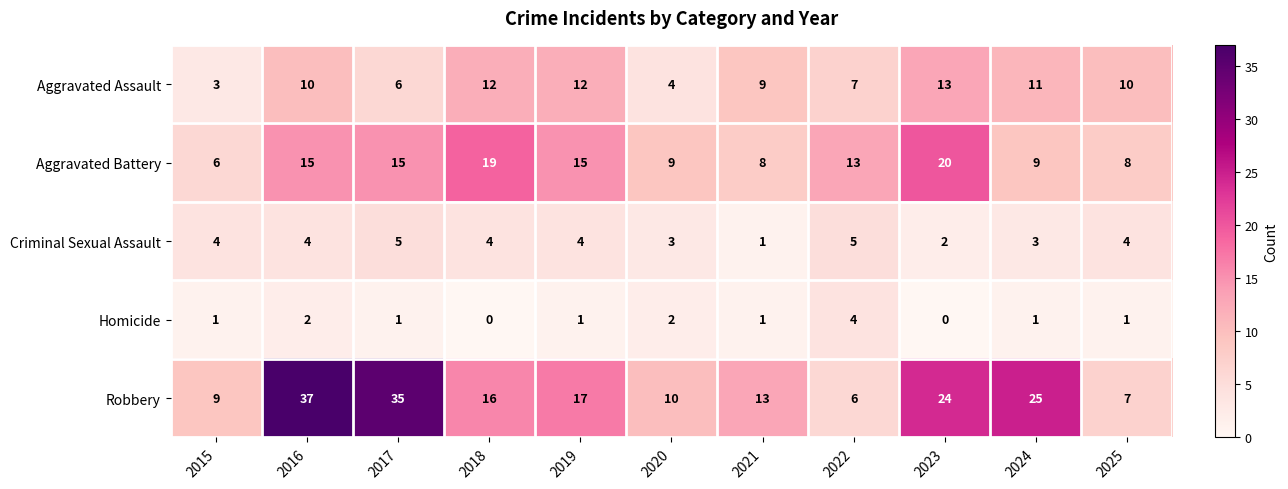

What is the difference between the second highest and second lowest values in the Criminal Sexual Assault series?

3